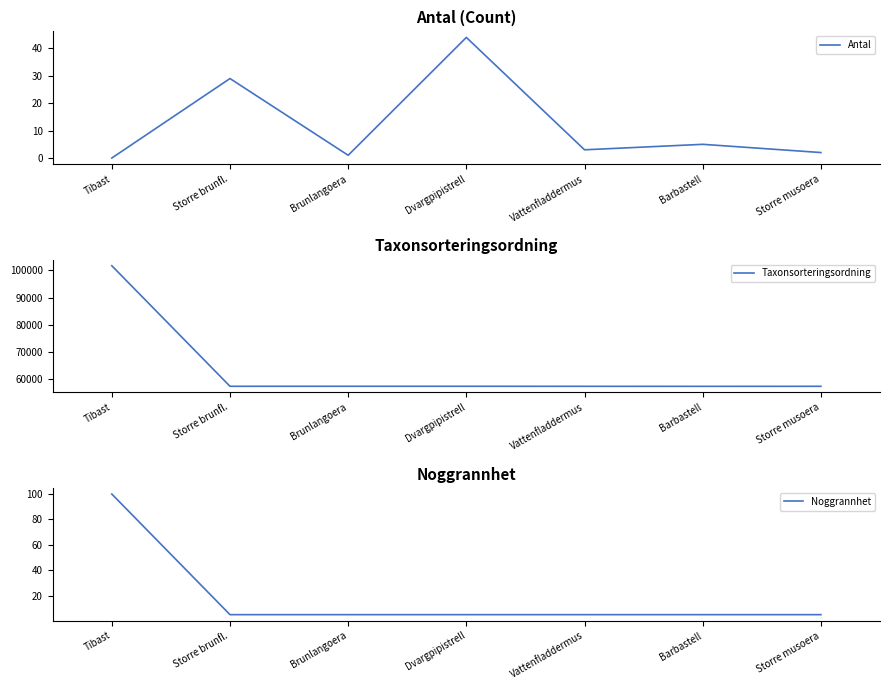

Between Tibast and Barbastell, which is larger?

Barbastell